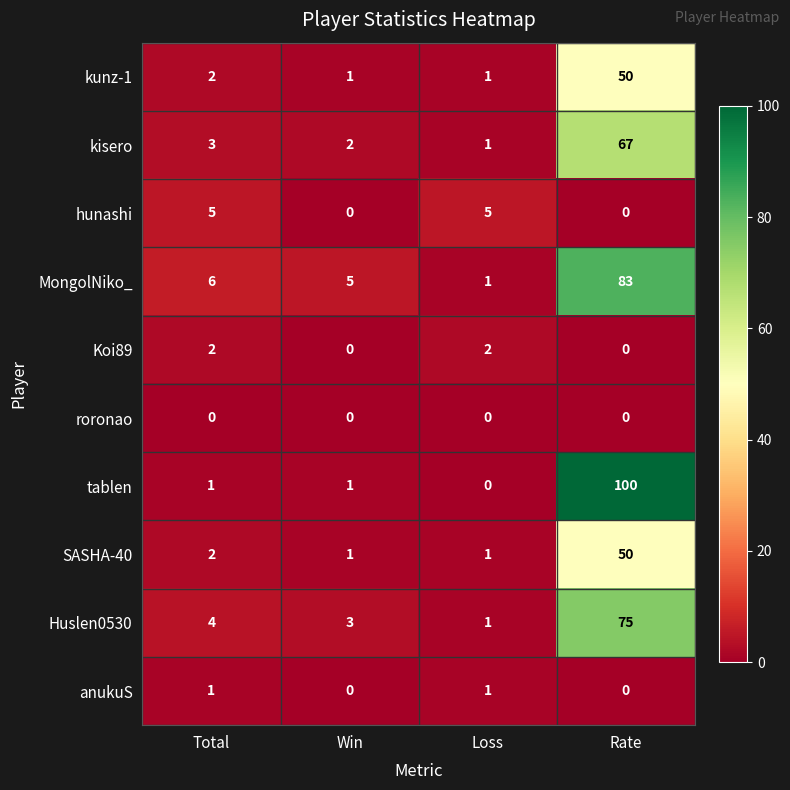

How many data points does each series have?

4